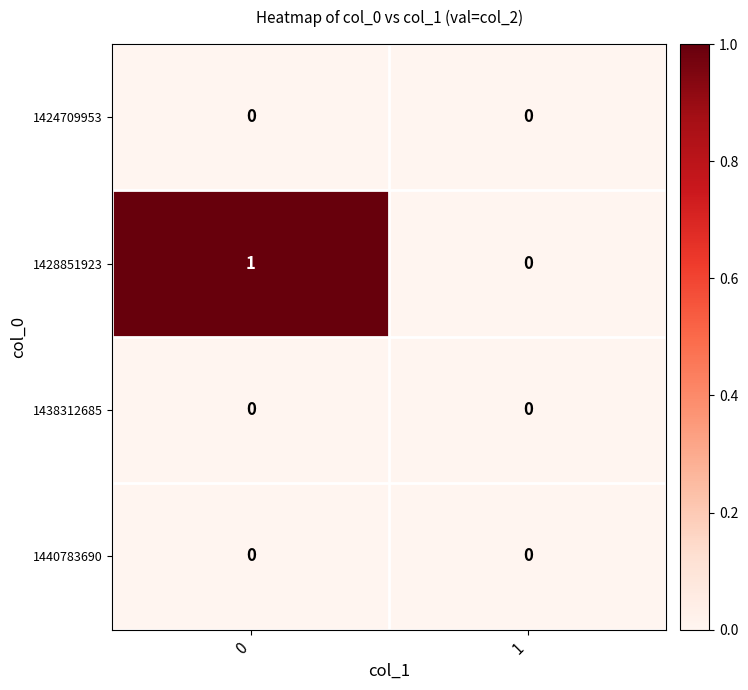

Which series has the largest total across all categories?

1428851923